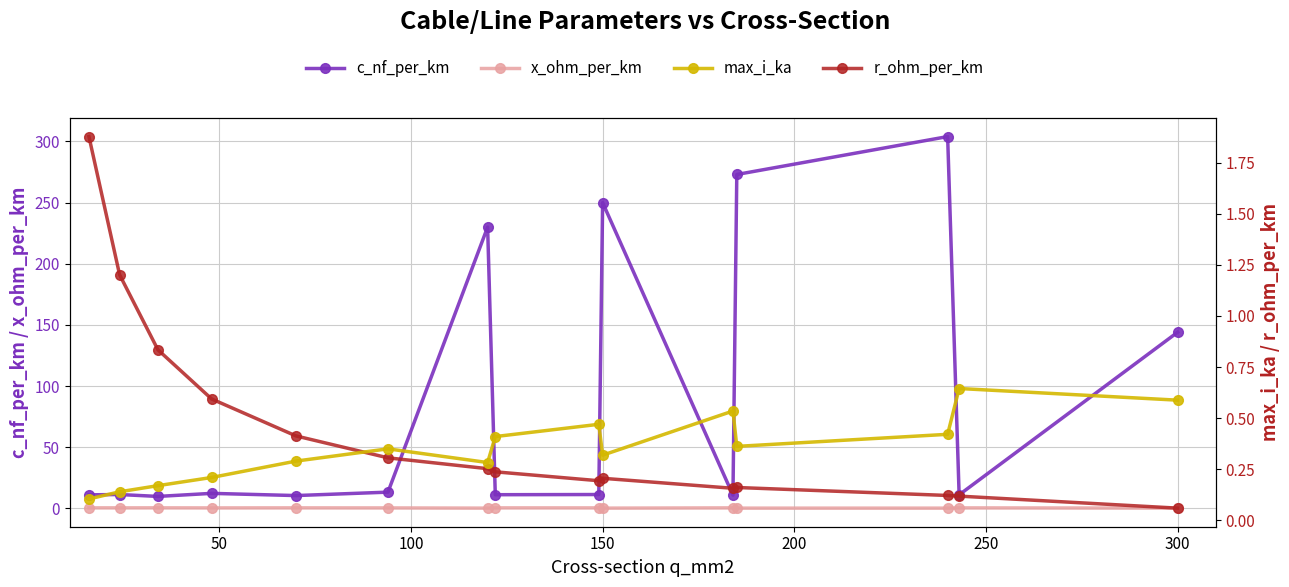

What is the average value of the x_ohm_per_km series?

0.3